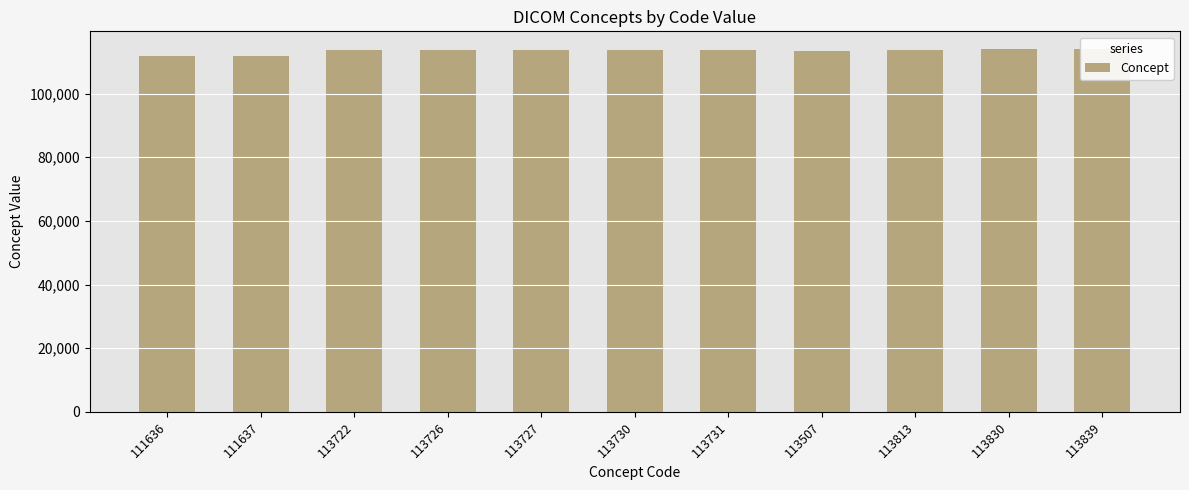

What is the label of the 3rd bar from the left?

113722